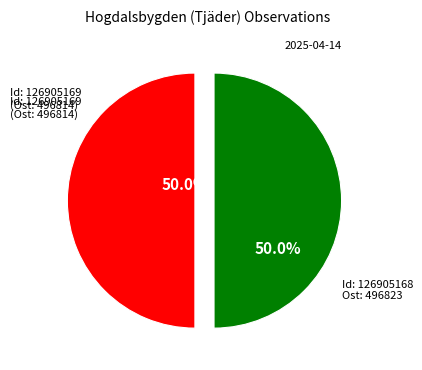

What is the smallest slice in the pie chart?

126905169